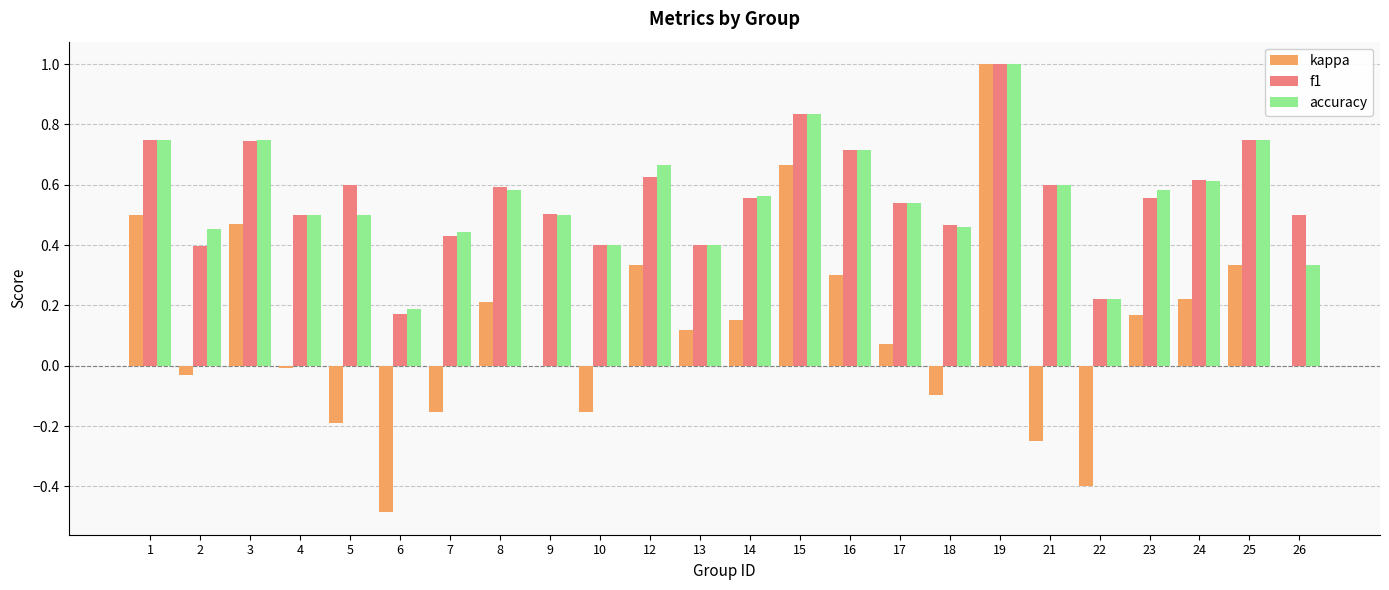

What is the sum of all f1 values?

13.5